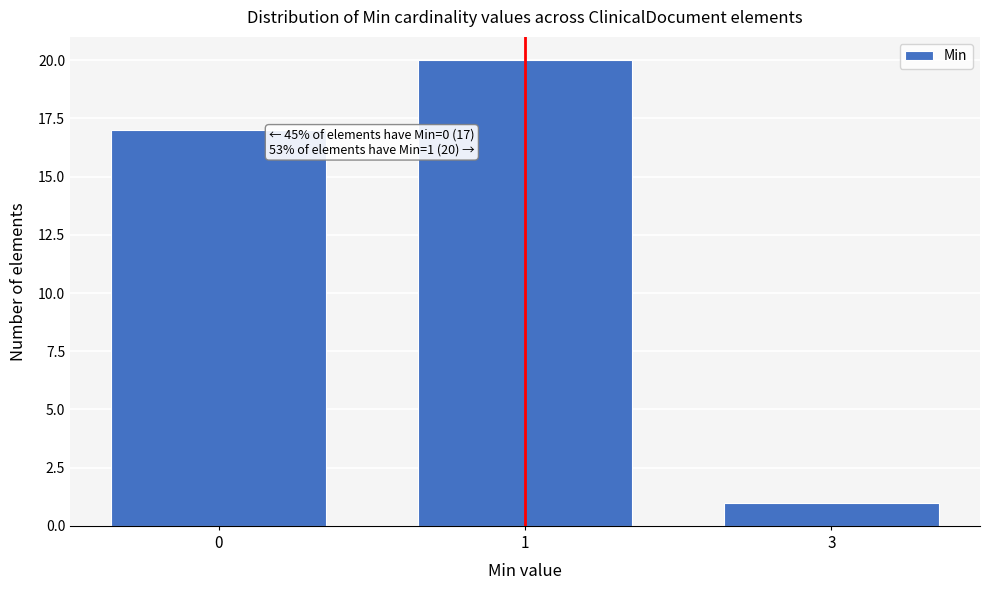

Reading left to right, what are all the values shown in this chart?

0=17	1=20	3=1